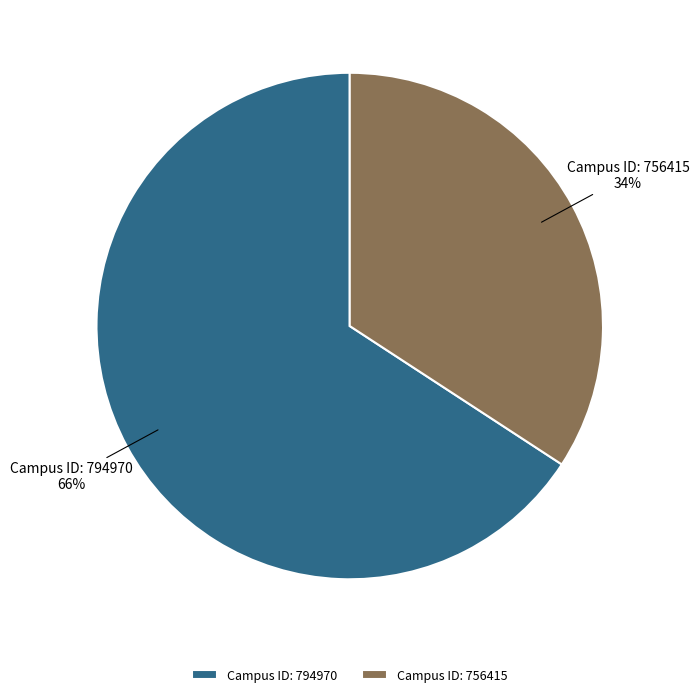

Do Campus ID: 794970 and Campus ID: 756415 together represent more than half of the pie?

Yes